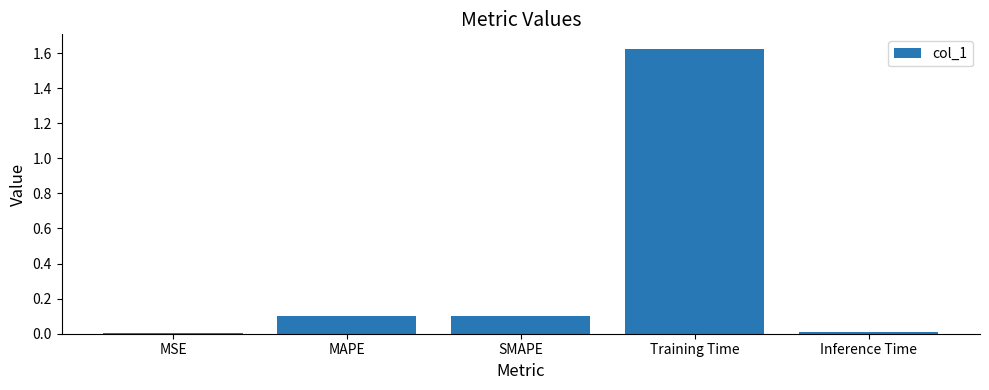

The chart shows a value of 0.0 at SMAPE. True or false?

False